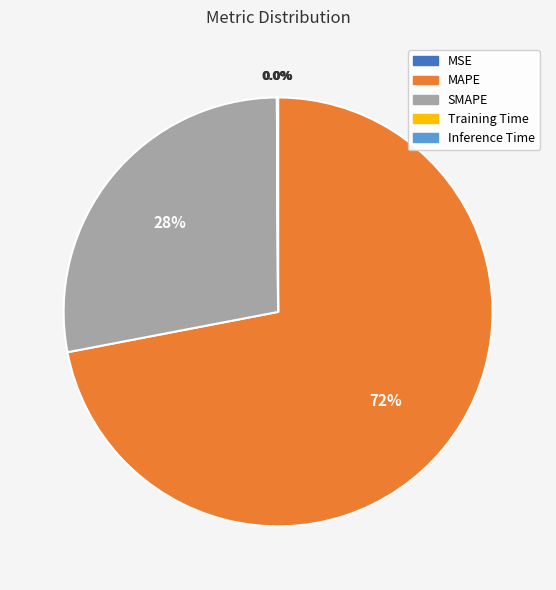

Which category accounts for the majority?

MAPE